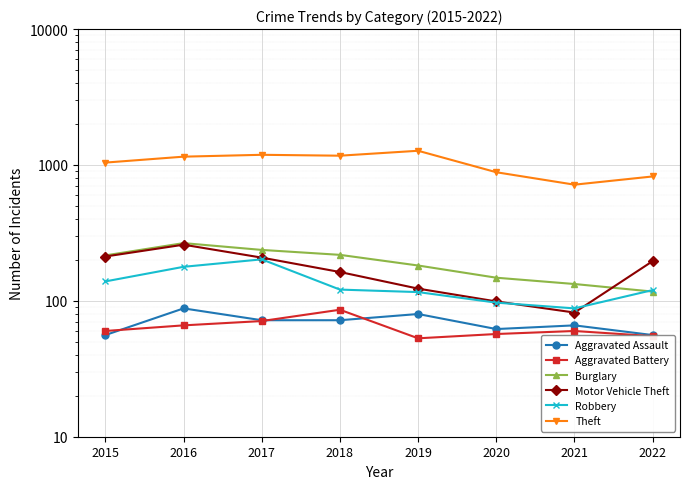

How many categories are shown in the chart?

8